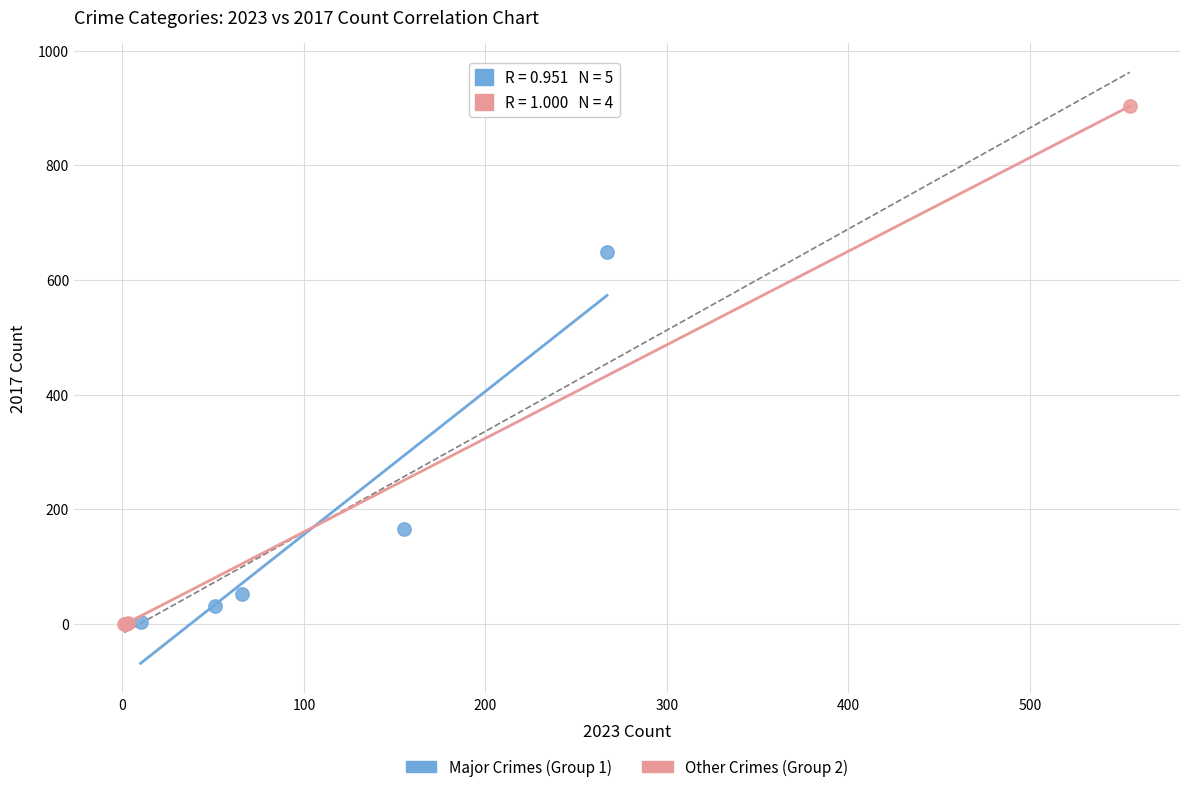

What are all the series names shown in the legend?

Major Crimes (Group 1), Other Crimes (Group 2)